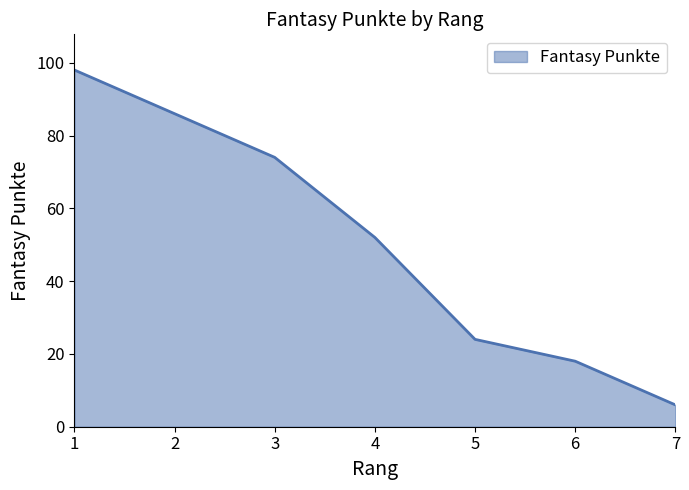

List the labels in order of value, largest first.

1, 2, 3, 4, 5, 6, 7